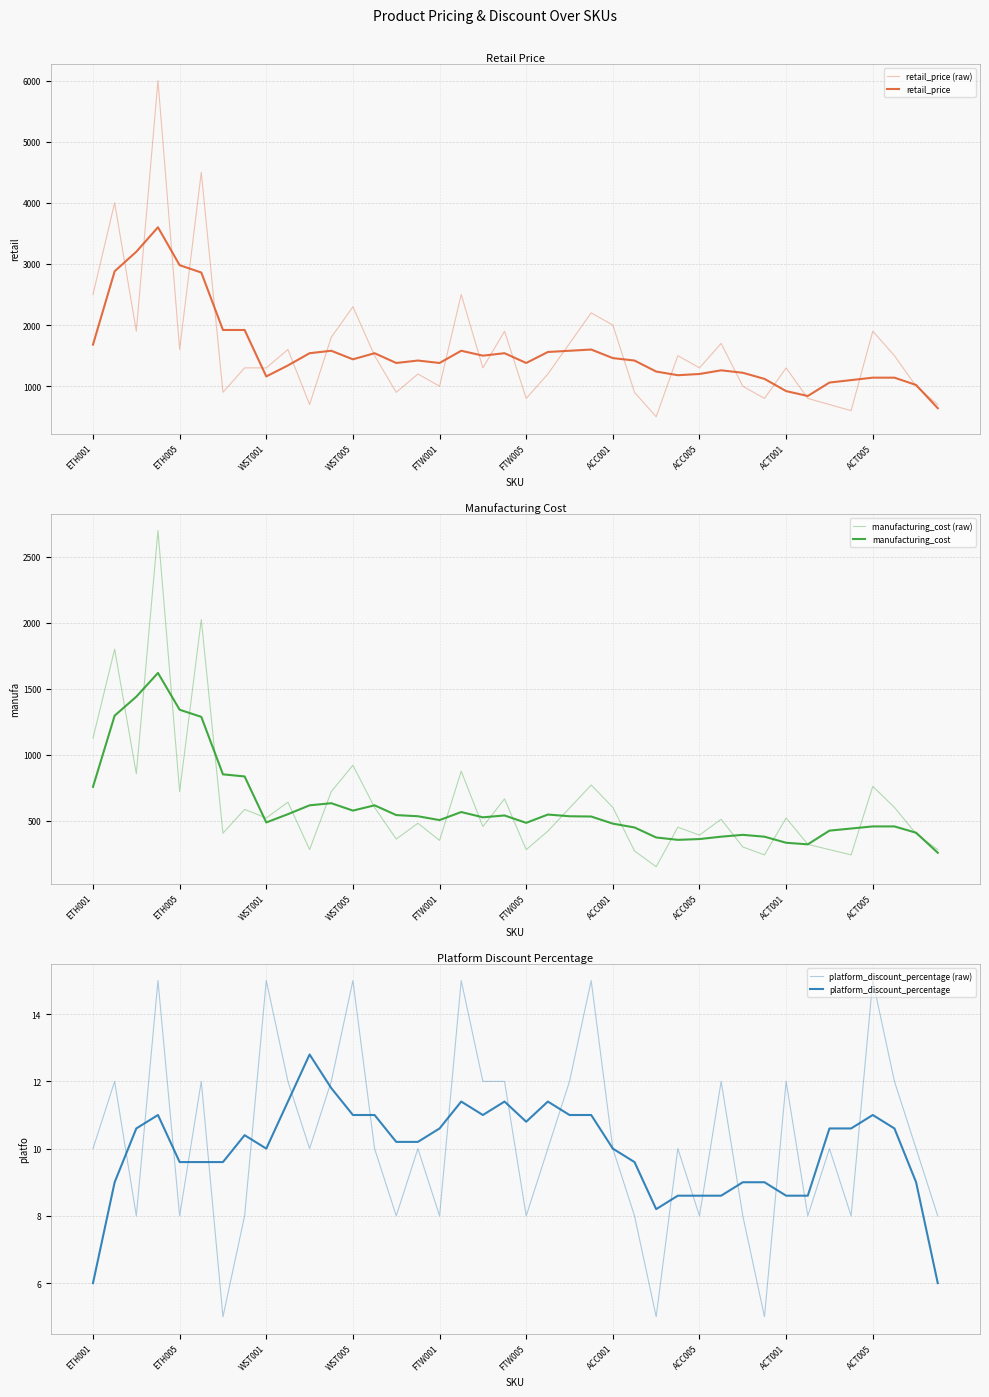

How many data points does each series have?

40